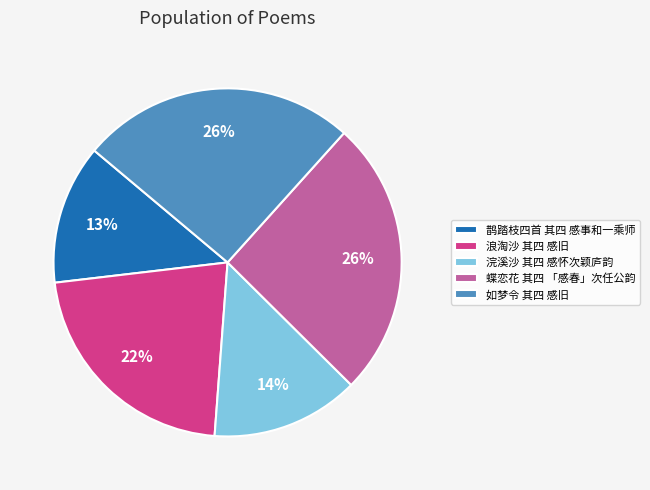

To the nearest percent, what is the difference between the 如梦令 其四 感旧 and 鹊踏枝四首 其四 感事和一乘师 slice percentages?

13%